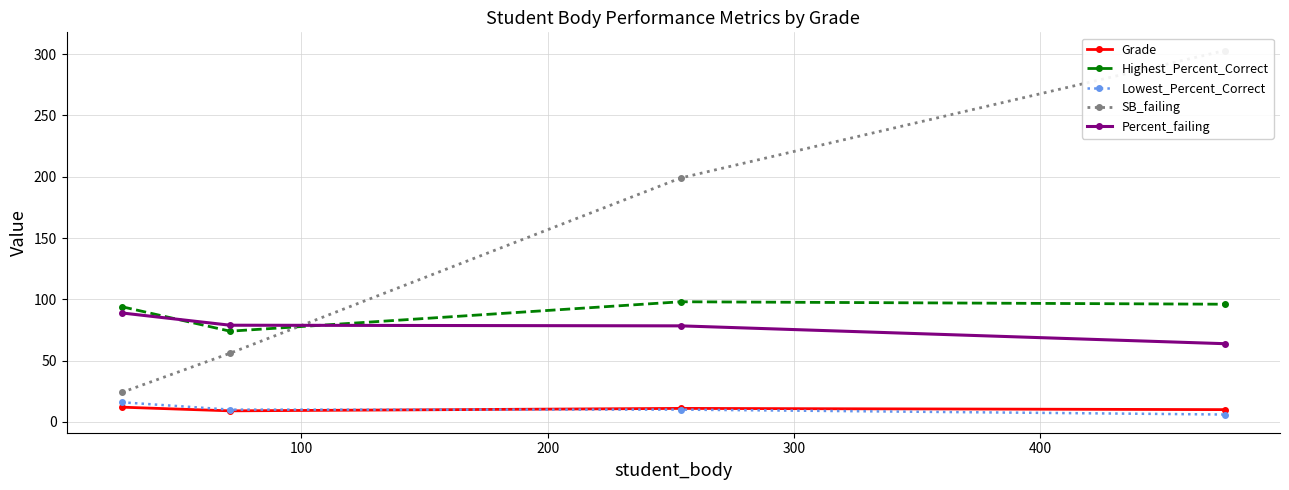

True or false: Grade has more than 2 interior local peaks.

False